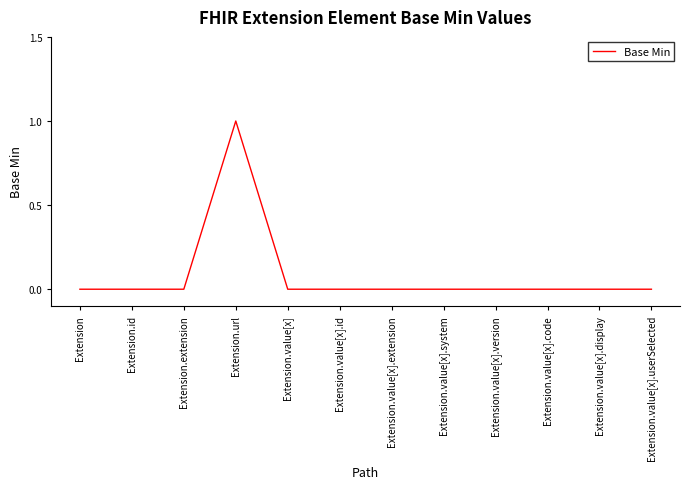

Reading left to right, transcribe all the data shown in this chart.

0	0	0	1	0	0	0	0	0	0	0	0